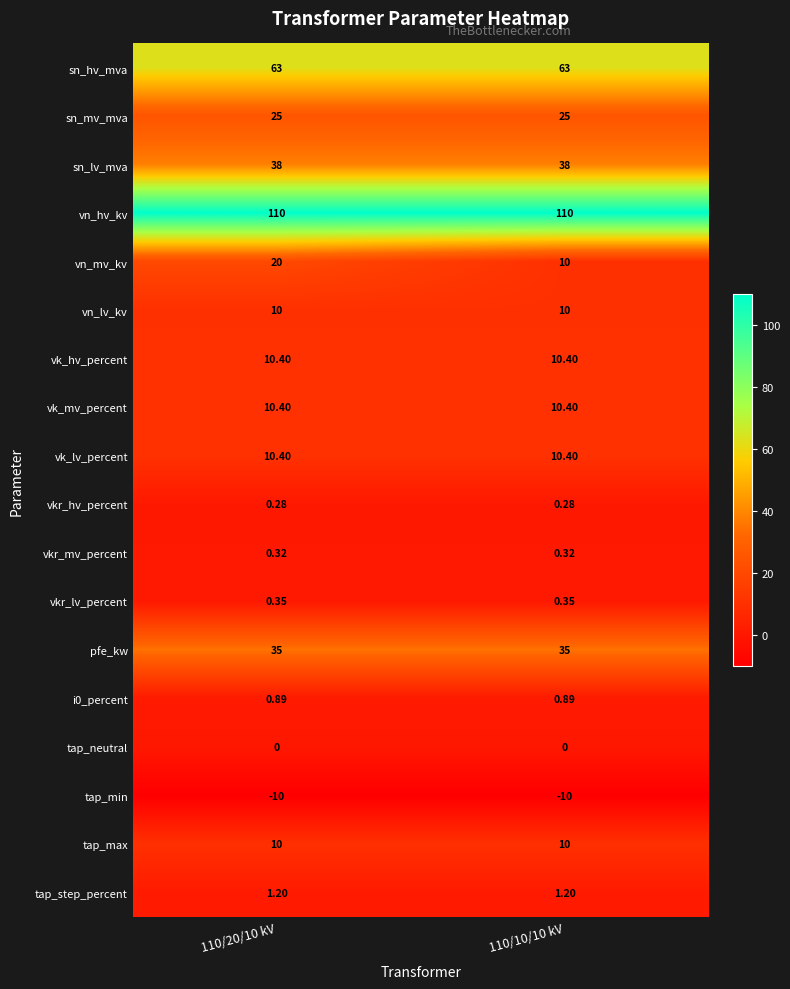

Which series has the largest total across all categories?

vn_hv_kv